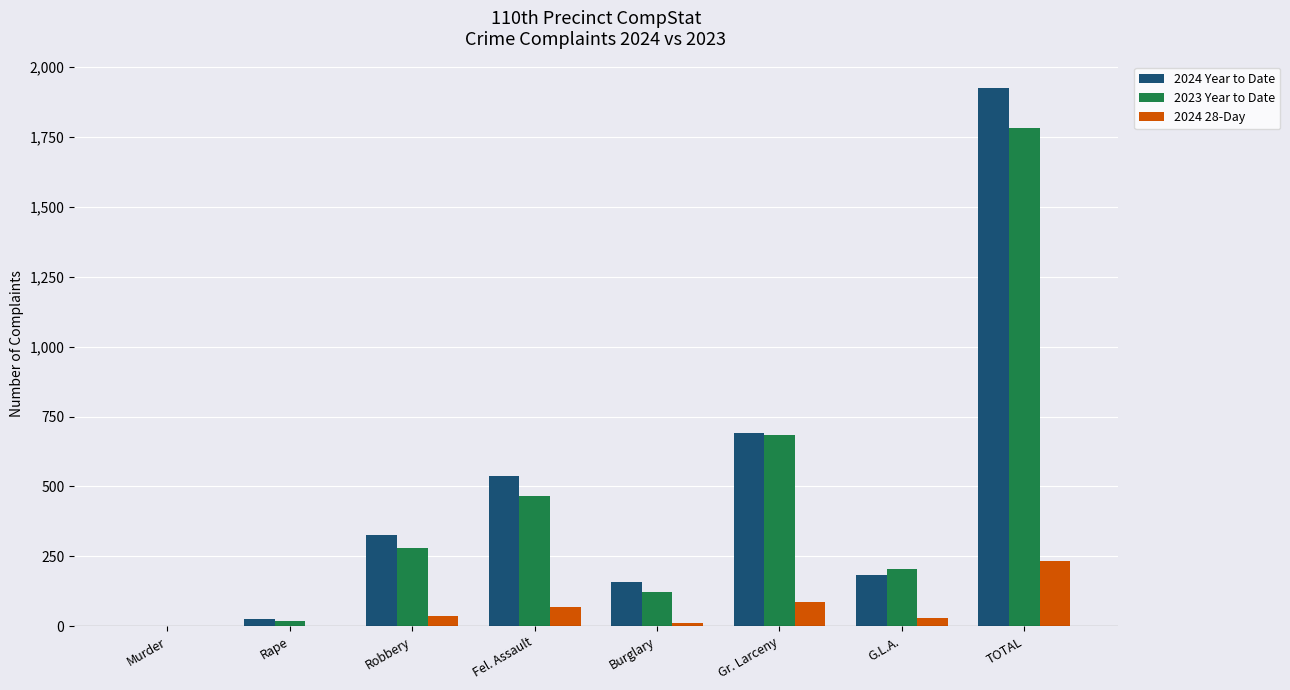

What is the sum of all 2024 Year to Date values?

3848